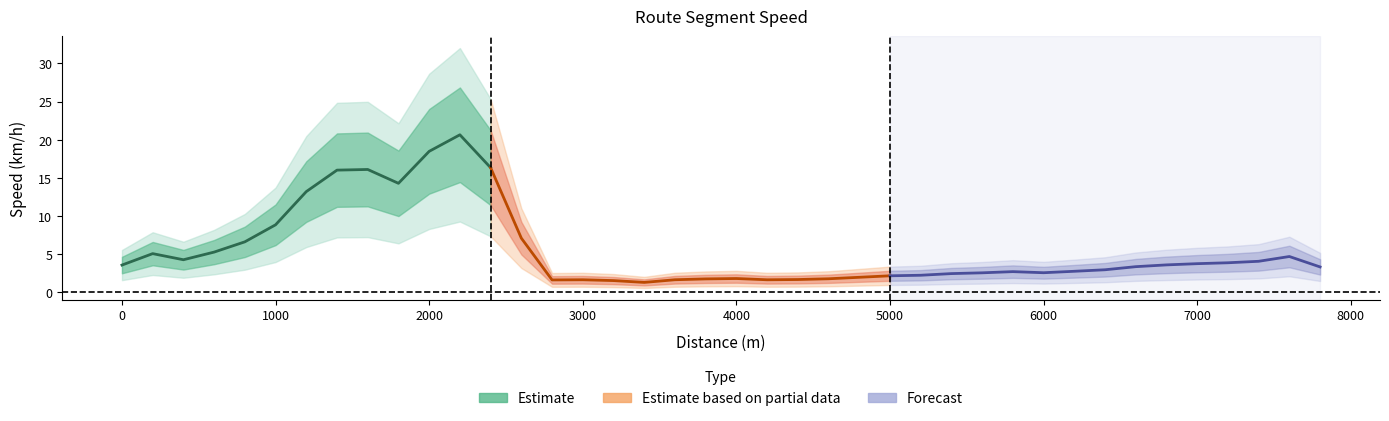

Count the number of values greater than 3.

21